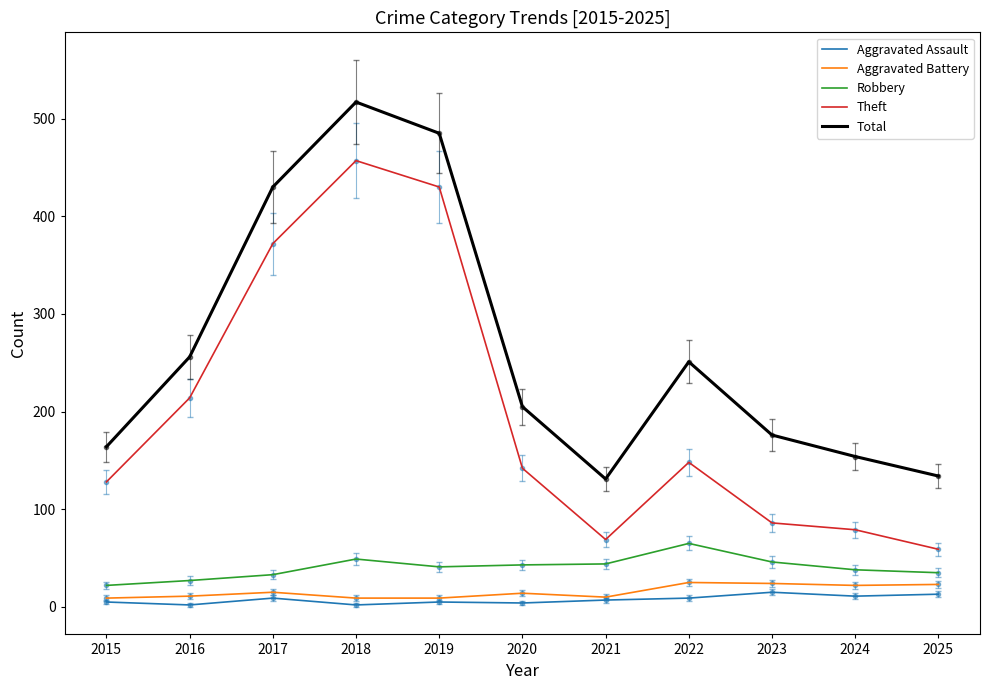

True or false: Theft and Aggravated Battery intersect in this chart.

False